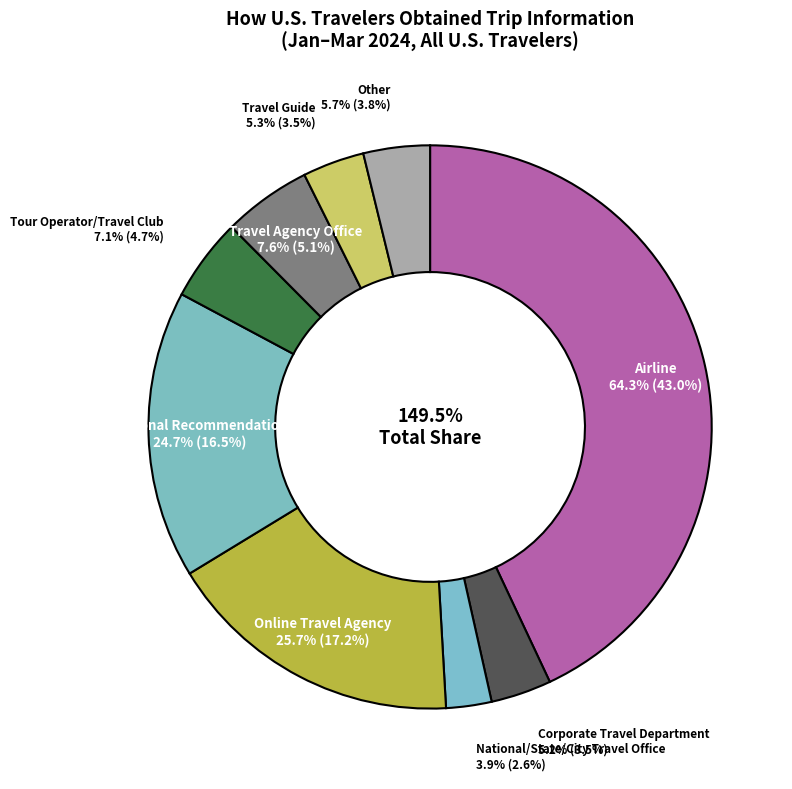

Which category has the biggest portion of the pie?

Airline